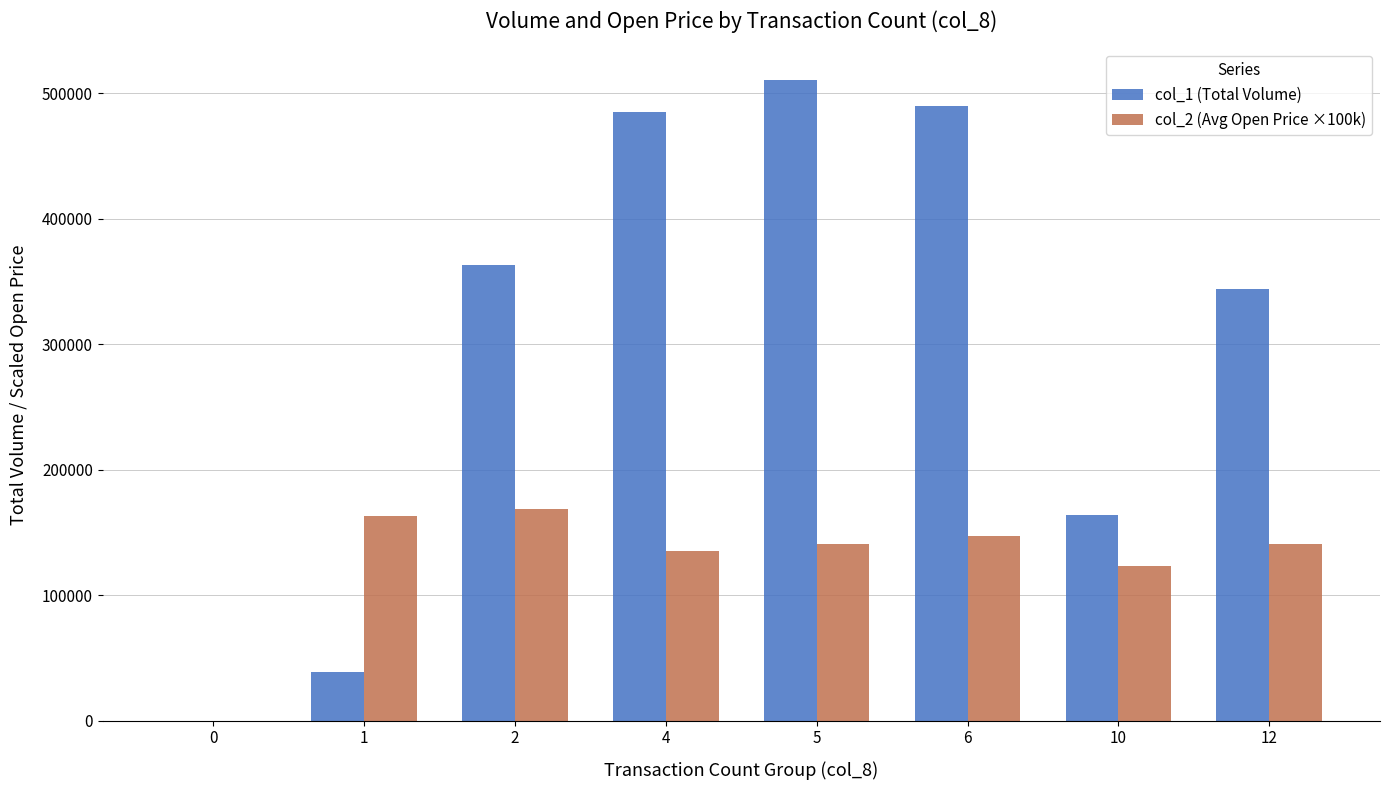

The col_2 (Avg Open Price ×100k) series shows 147000 at 6. True or false?

True